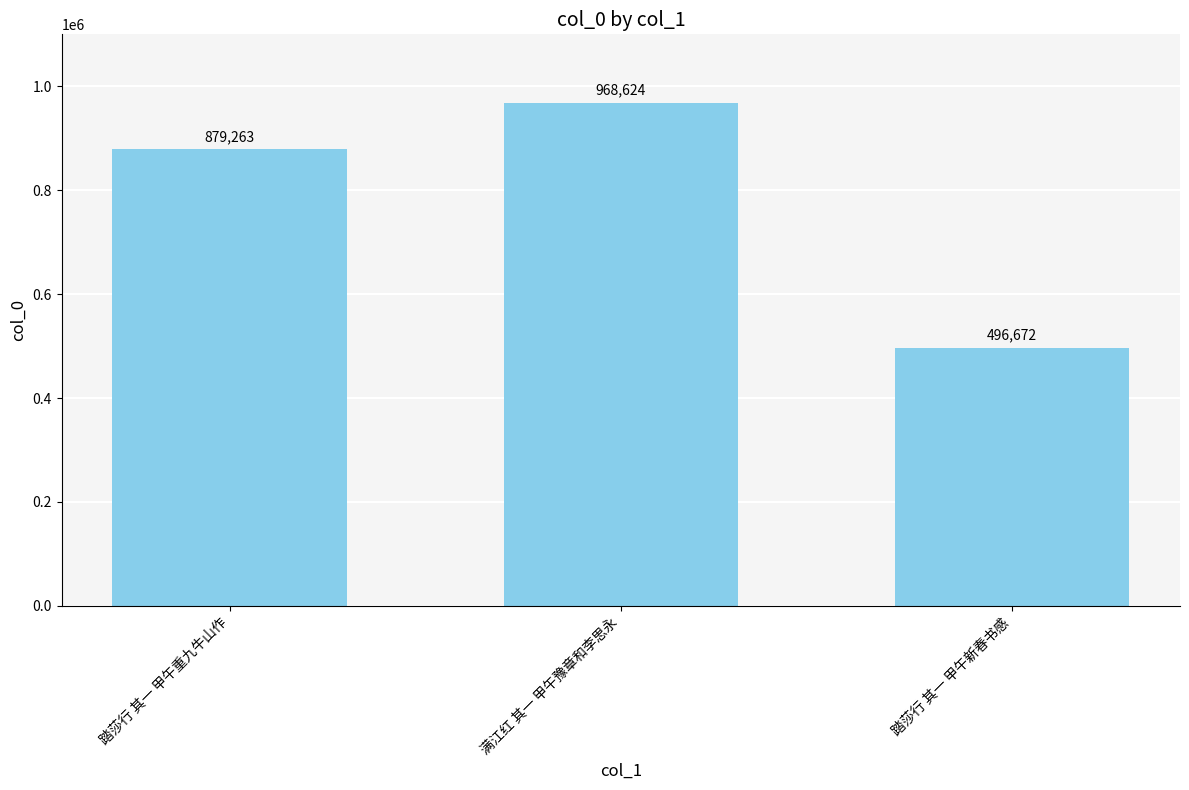

Reading left to right, list all the values displayed in this chart.

879263	968624	496672